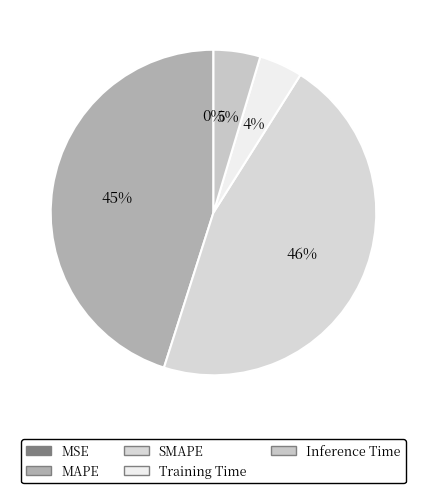

To the nearest percent, what portion does MAPE represent?

45%